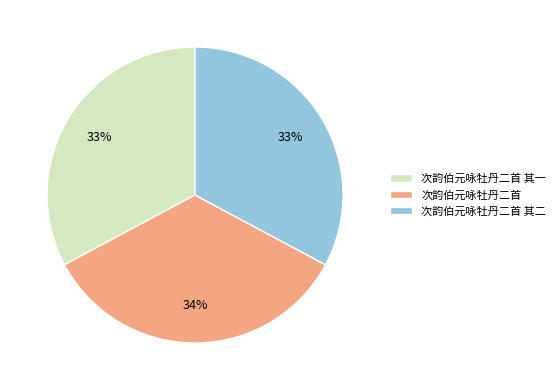

Is the sum of 次韵伯元咏牡丹二首 其一 and 次韵伯元咏牡丹二首 其二 greater than half?

Yes